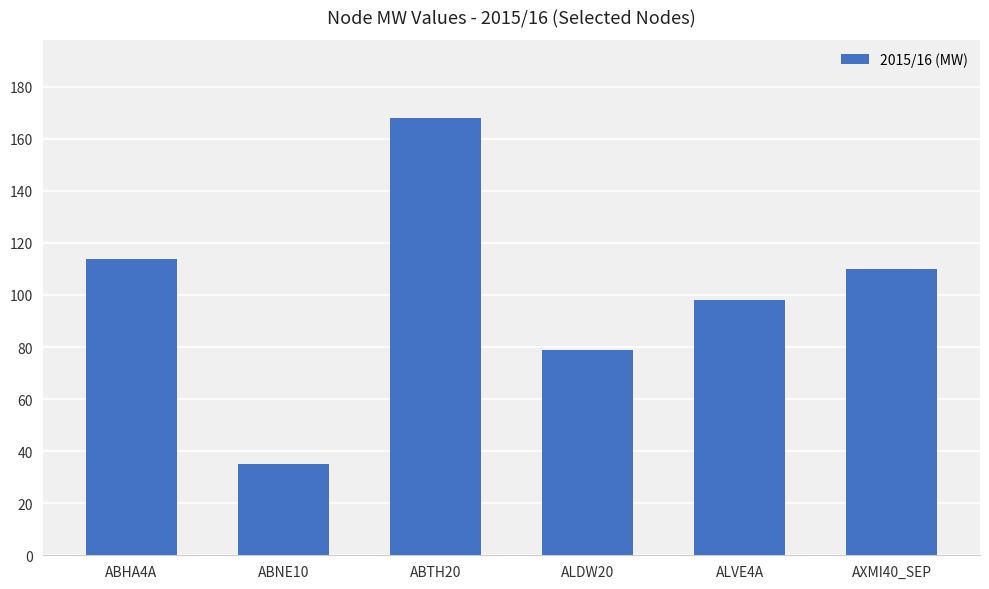

How many distinct data groups are displayed?

1